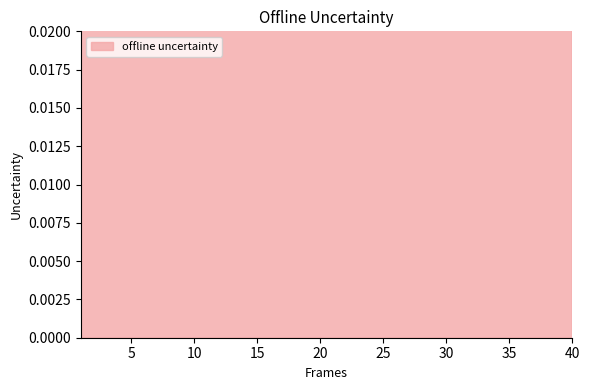

Rank the categories by value from lowest to highest.

40, 38, 39, 37, 36, 35, 31, 34, 32, 33, 30, 29, 28, 27, 26, 25, 24, 23, 22, 21, 20, 3, 4, 2, 5, 1, 19, 6, 7, 8, 9, 18, 17, 16, 15, 10, 14, 11, 13, 12